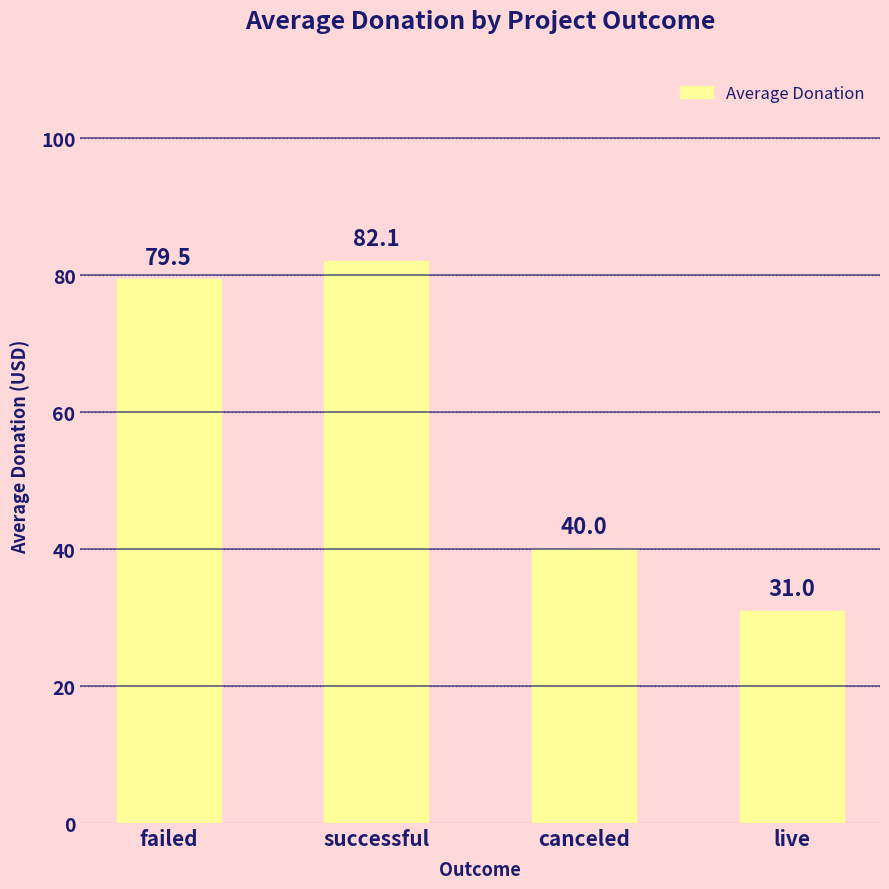

How many data points are less than 79?

2